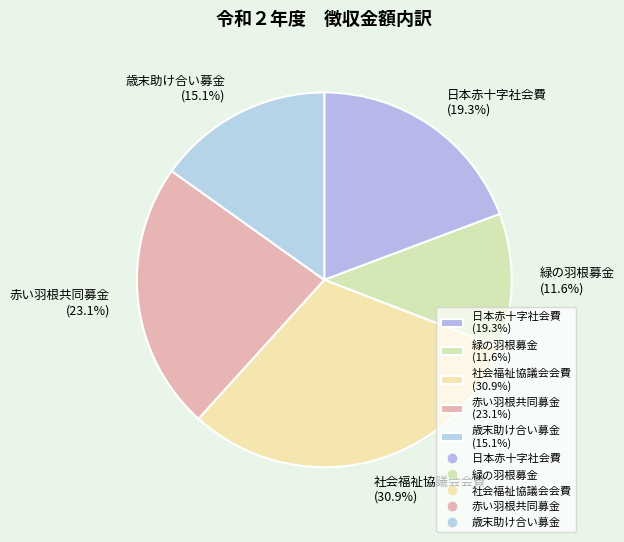

Rank the categories by value from highest to lowest.

社会福祉協議会会費, 赤い羽根共同募金, 日本赤十字社会費, 歳末助け合い募金, 緑の羽根募金